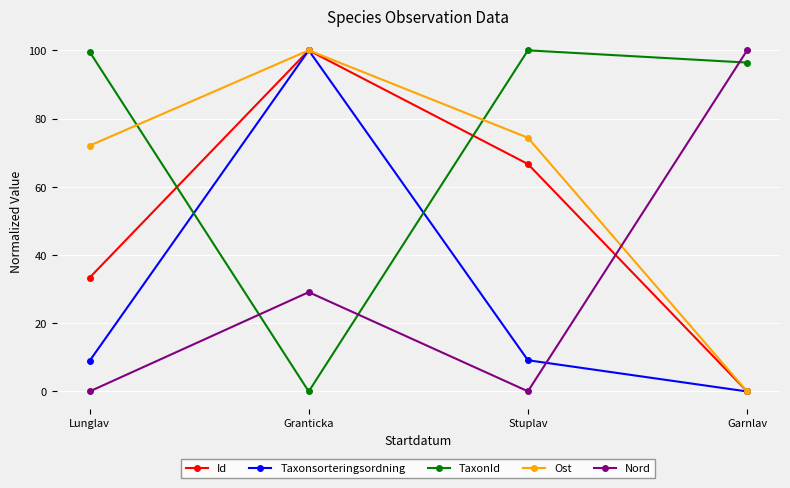

True or false: Taxonsorteringsordning has more than 2 points higher than both neighbors.

False